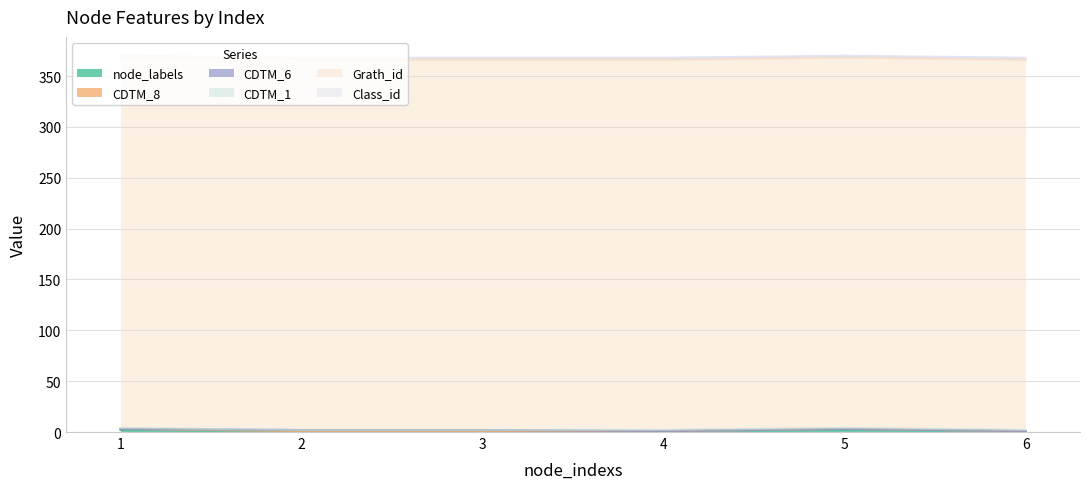

At which label does CDTM_8 reach its minimum?

2